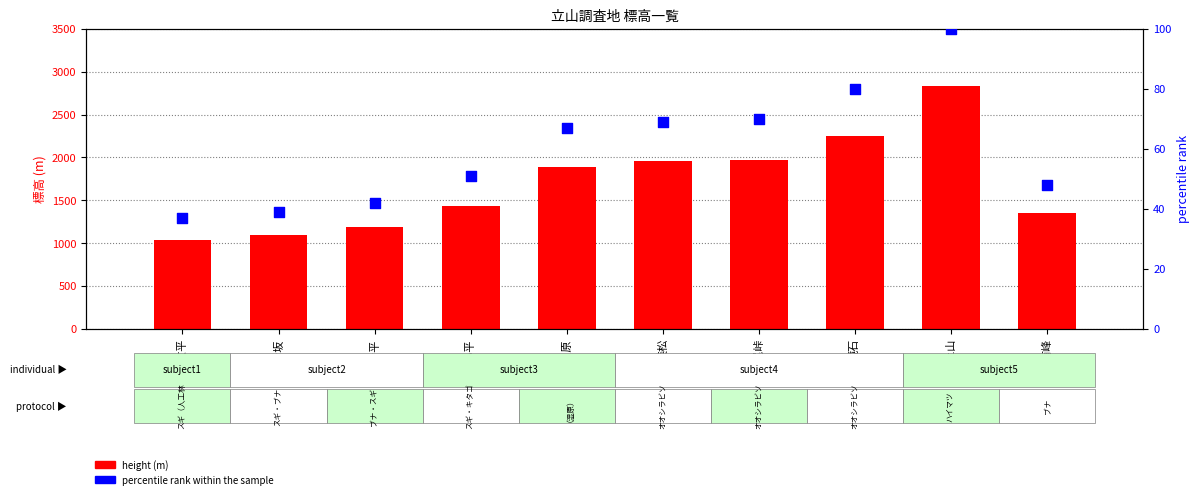

Is the value of percentile rank within the sample at ブナ坂 greater than the value of height (m) at ブナ坂?

No